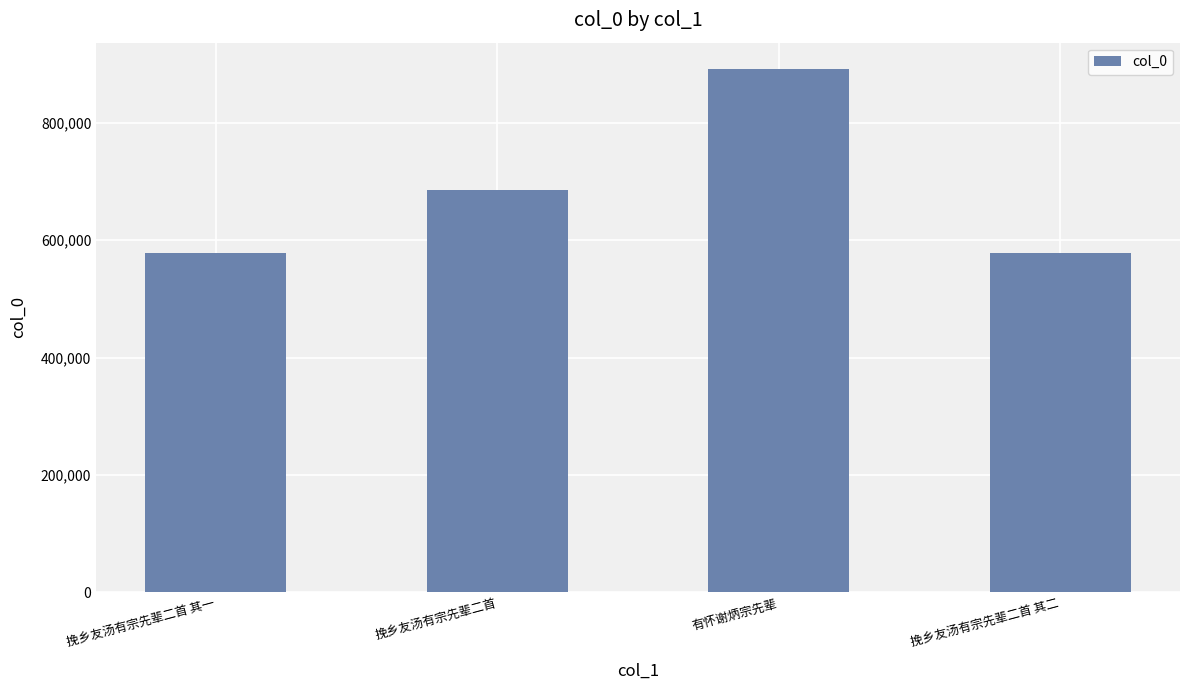

What is the change in value from 挽乡友汤有宗先辈二首 其一 to 挽乡友汤有宗先辈二首 其二?

+1